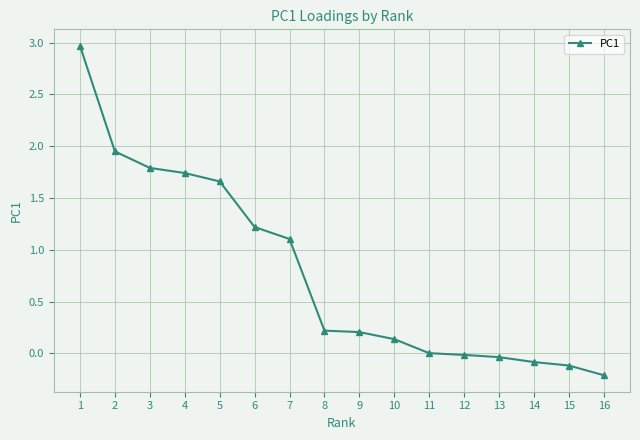

What is the greatest value displayed?

3.0